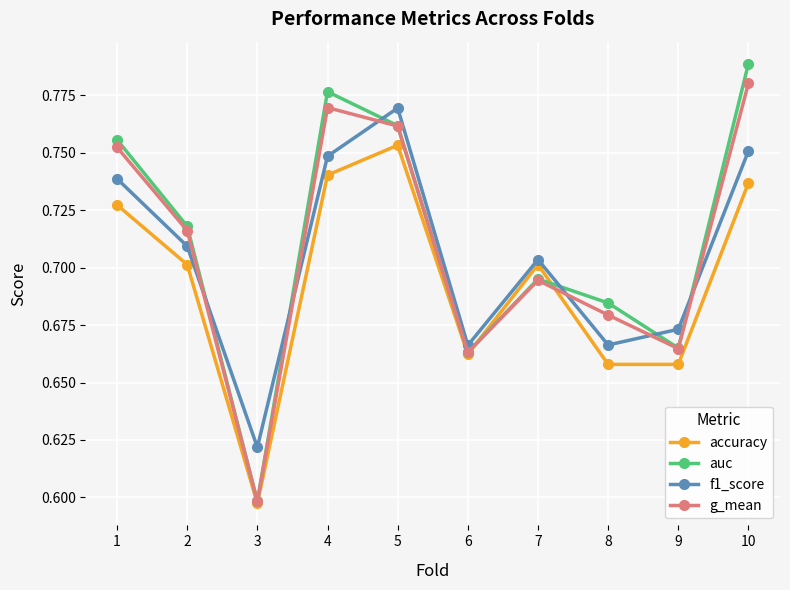

How many auc values are between 0 and 1?

10